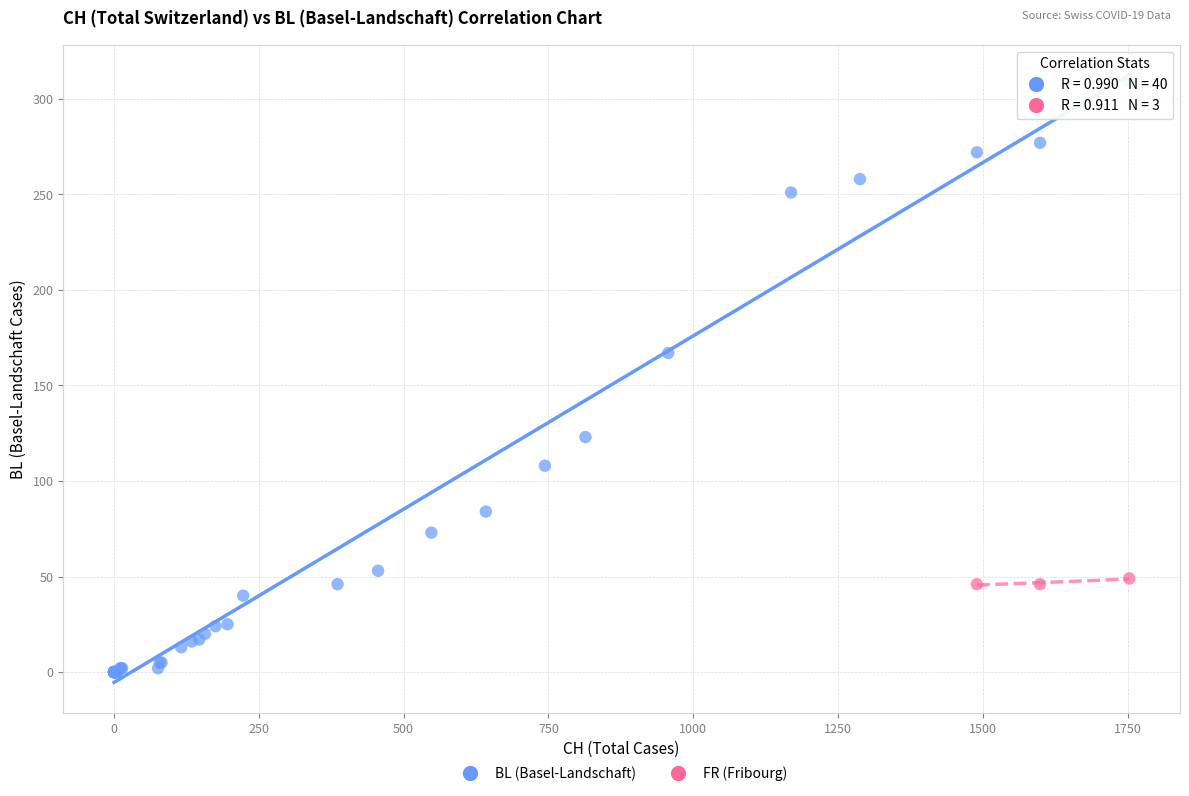

Which series contains the highest Y value?

BL (Basel-Landschaft)